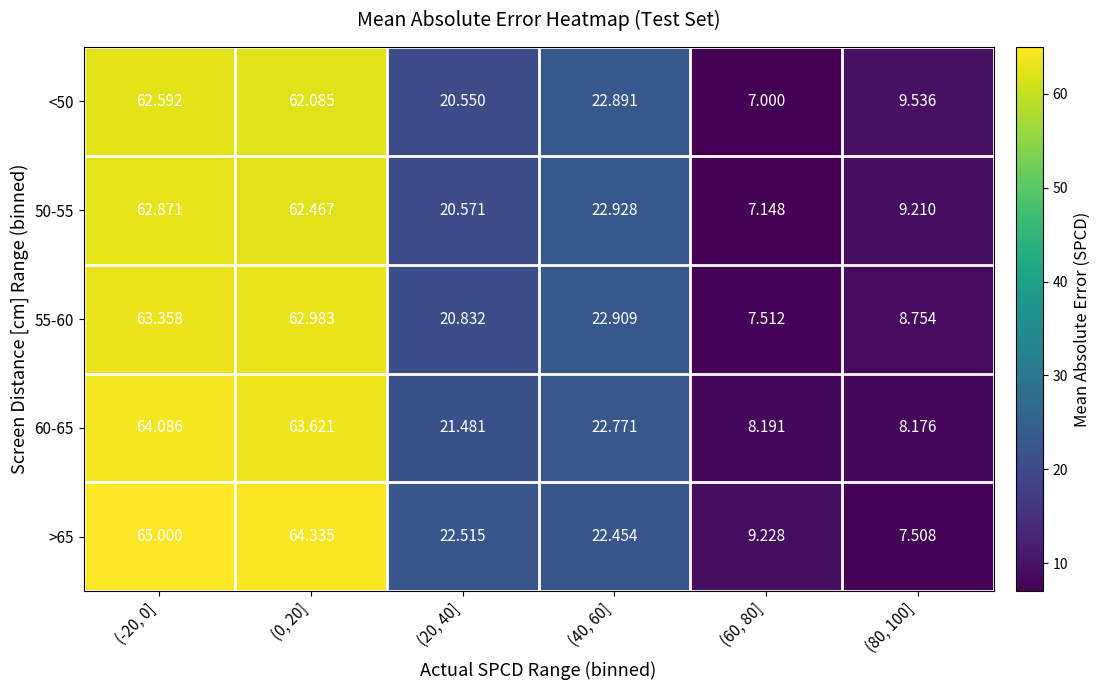

Is the value of >65 at (0, 20] greater than the value of 60-65 at (60, 80]?

Yes